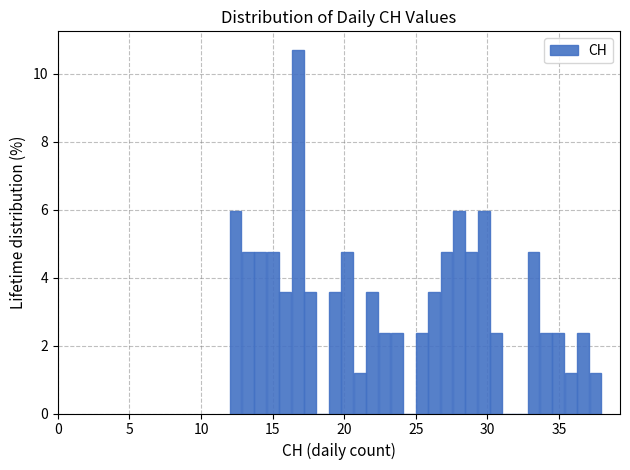

Around what value on the x-axis is the tallest bar? Give the approximate position of its centre, as read against the axis.

16.5